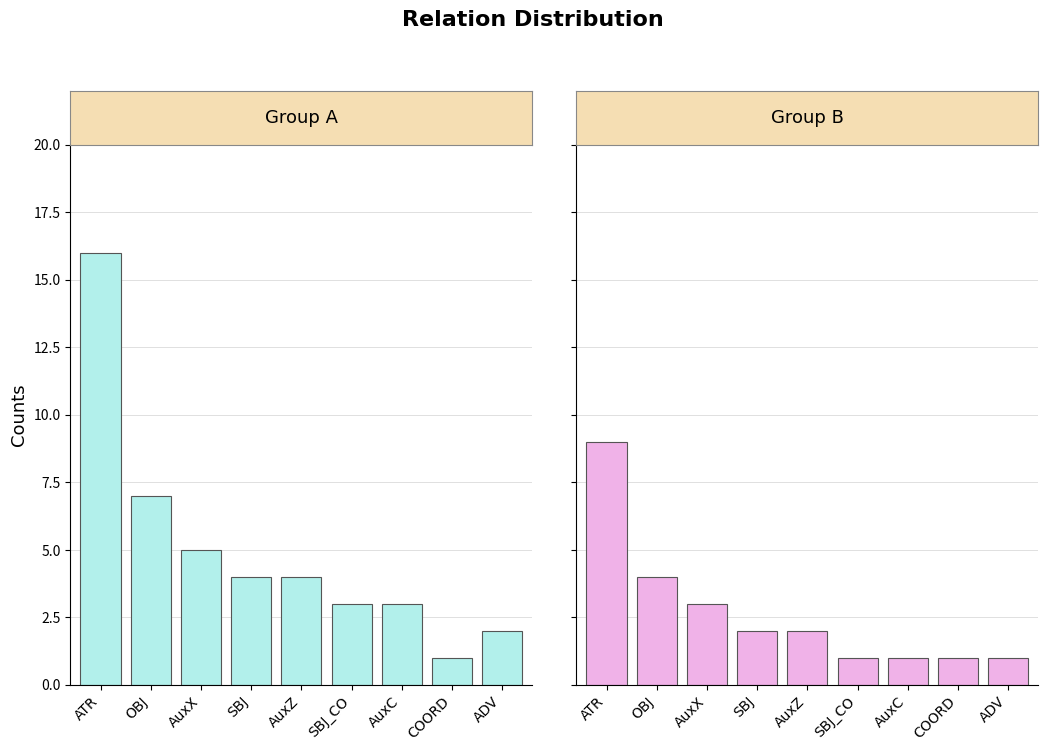

Which has a higher value, AuxX or SBJ?

AuxX